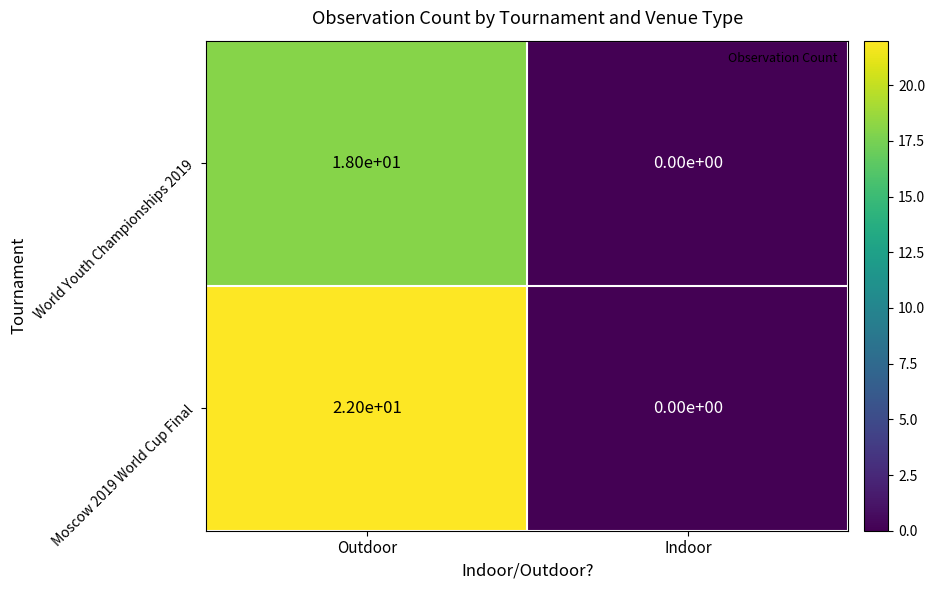

What is the difference between the maximum and minimum values in the Moscow 2019 World Cup Final series?

22